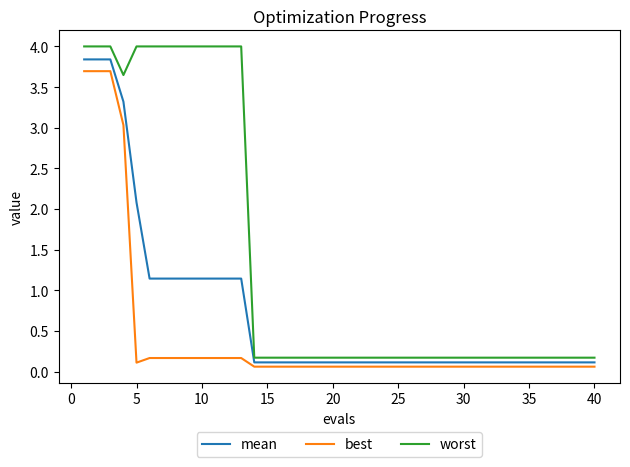

Which series has the largest range (max minus min)?

worst